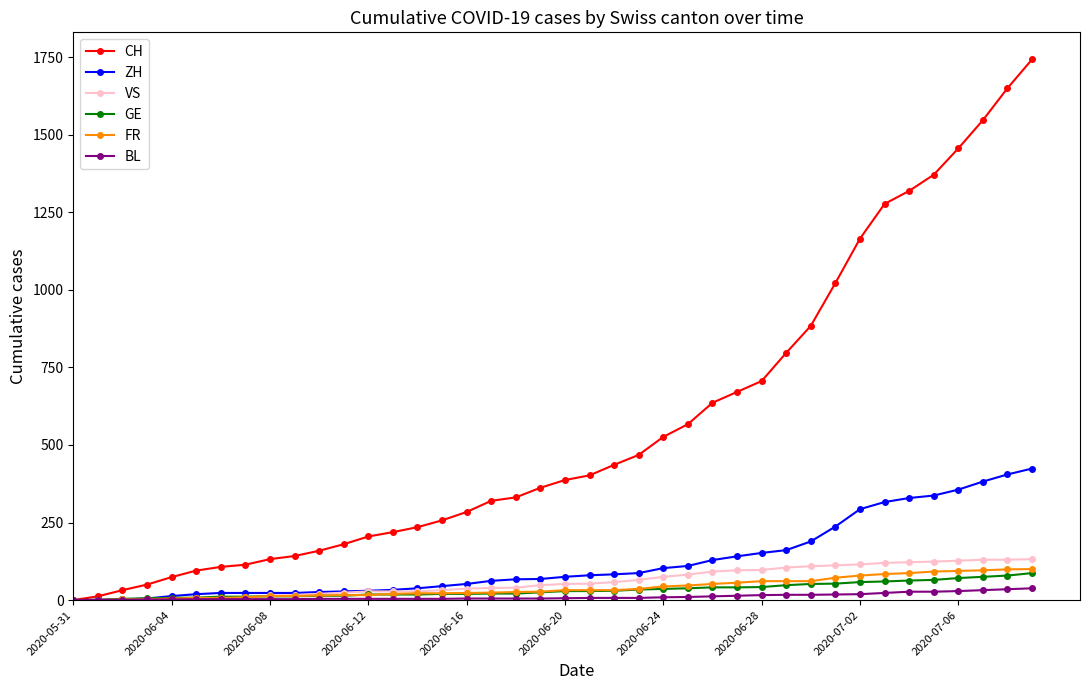

What is the greatest value displayed?

1743